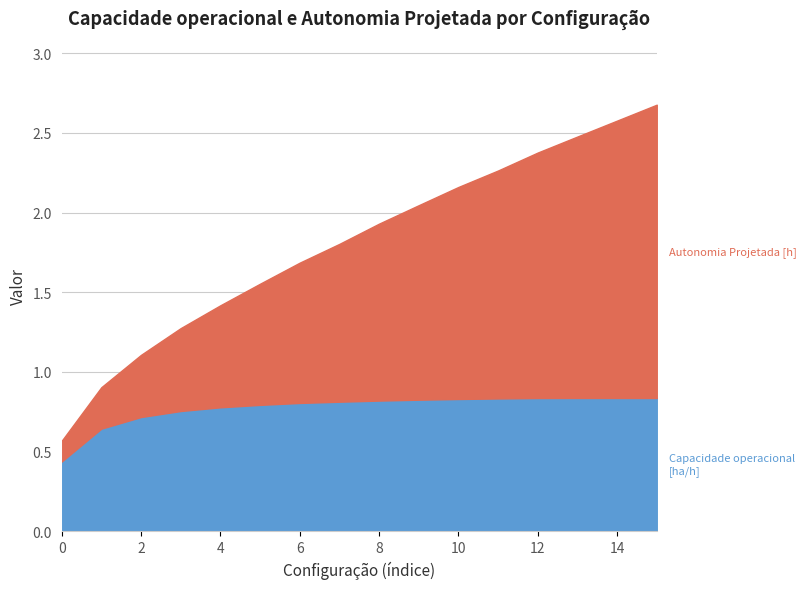

What is the difference between the Capacidade operacional [ha/h] values at 10 and 4?

0.1